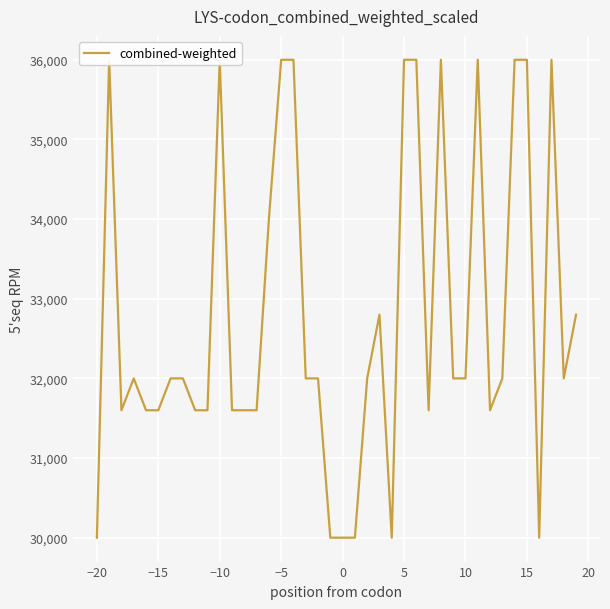

Is this an area chart (filled region under the line)?

No